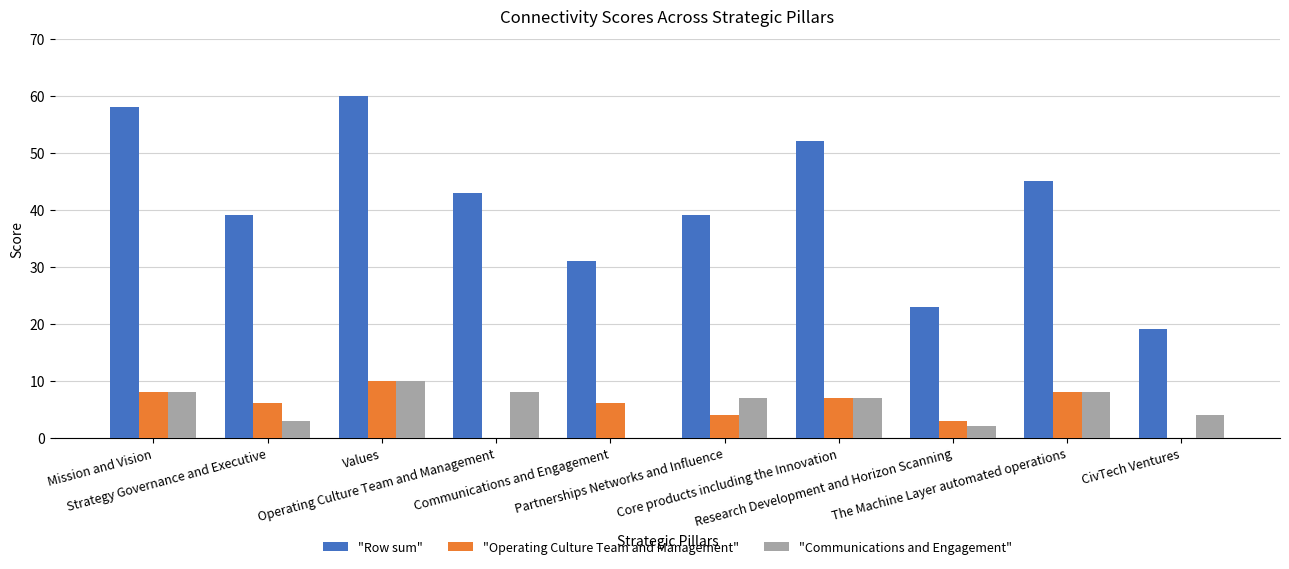

What is the average value of the "Communications and Engagement" series?

6